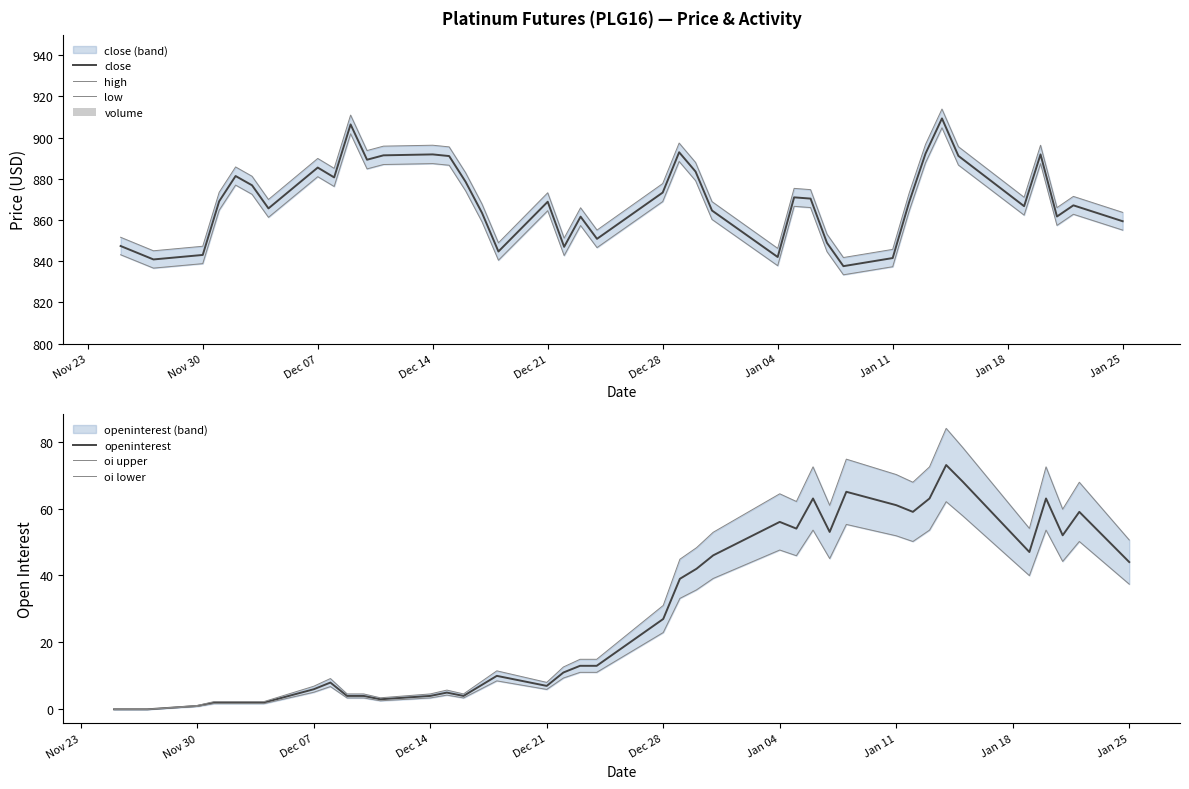

What is the minimum value for close?

837.6